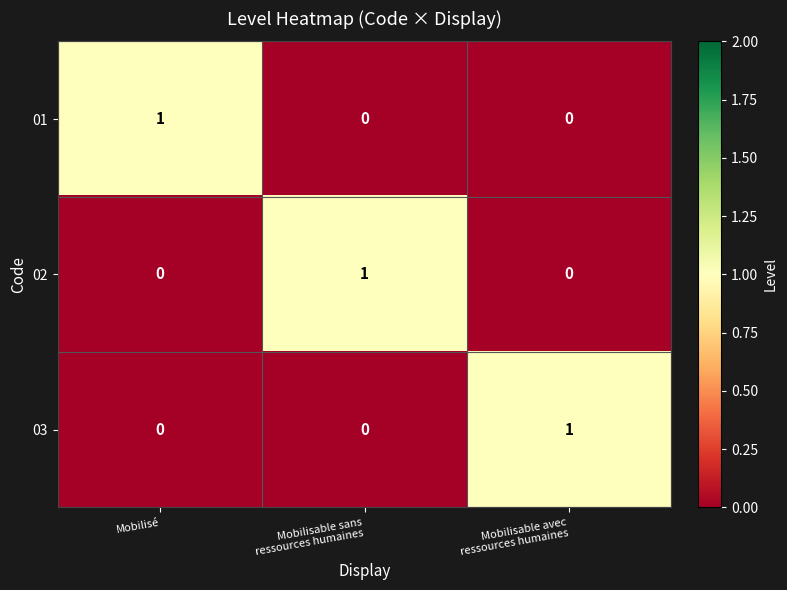

At how many categories does at least one series exceed 0?

3